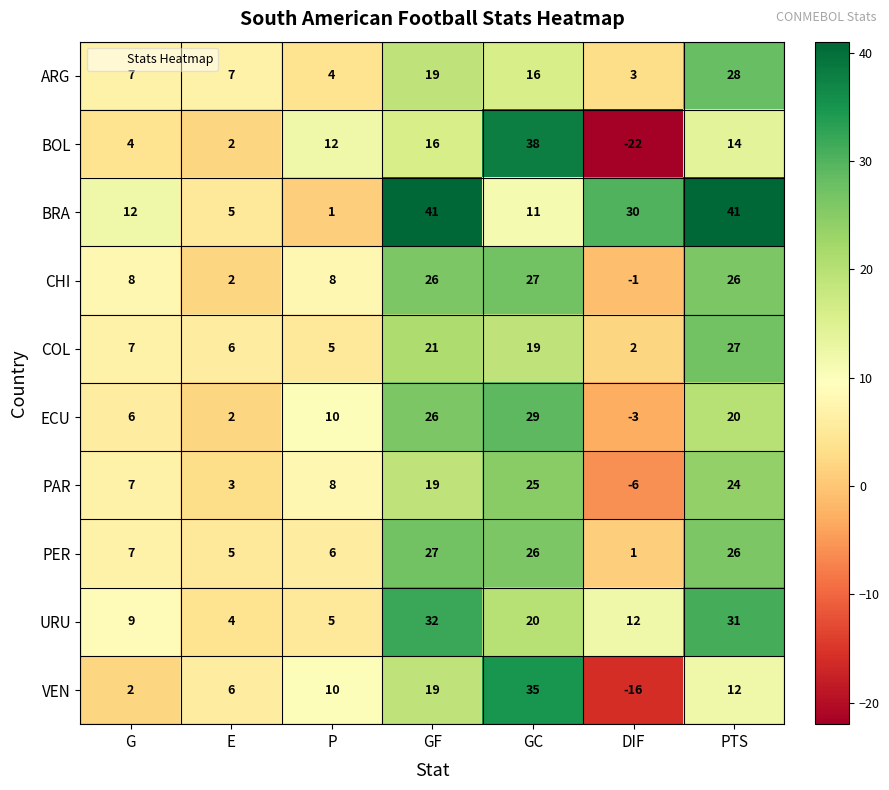

How many BRA values are between 5 and 41?

6